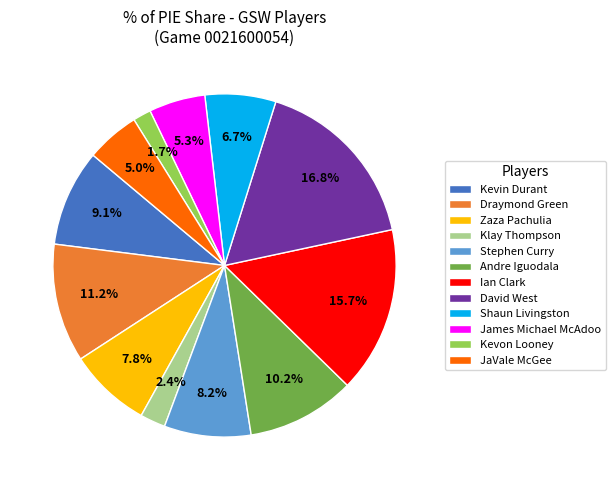

Which category has the smallest portion of the pie?

Kevon Looney